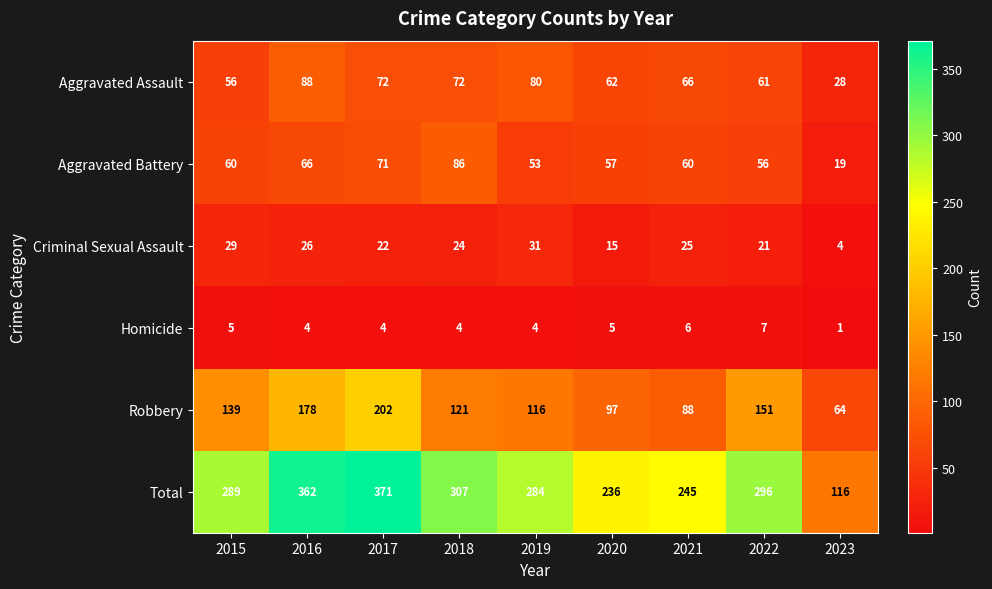

At how many categories does at least one series exceed 298?

3